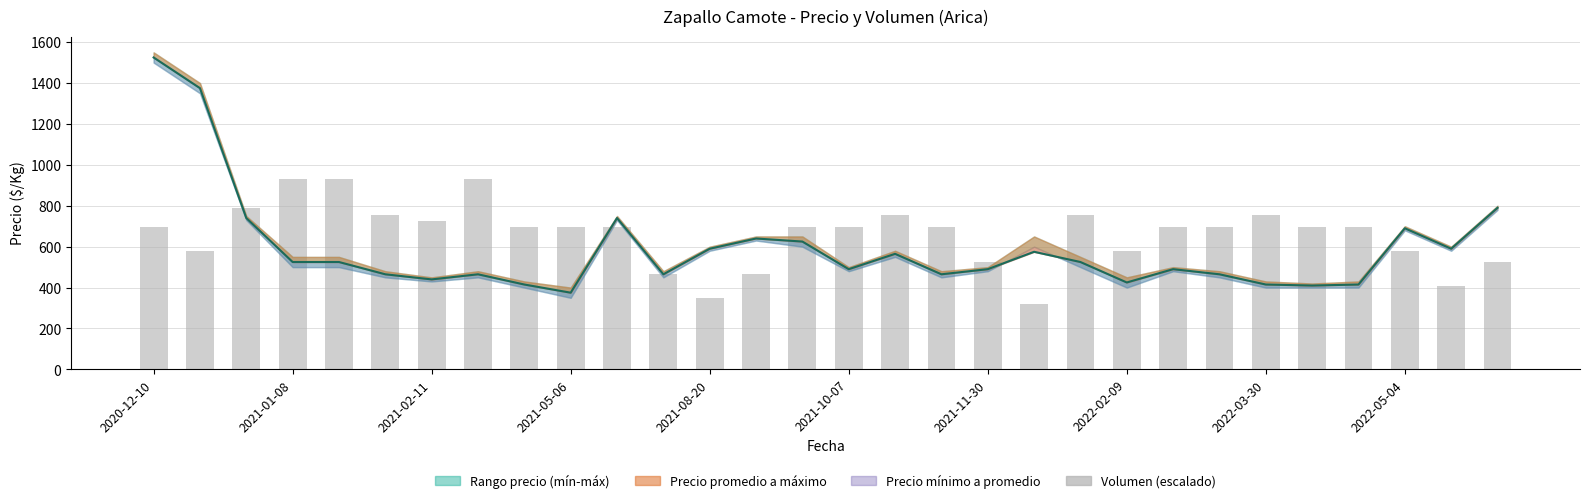

Reading right to left, transcribe all the data shown in this chart.

Precio promedio ponderado: 790.0	590.0	690.0	415.0	410.0	415.0	465.0	490.0	425.0	525.0	575.0	490.0	465.0	565.0	490.0	625.0	640.0	590.0	465.0	740.0	375.0	415.0	465.0	440.0	465.0	525.0	525.0	740.0	1375.0	1525.0
Volumen (escalado): 523.1	406.9	581.2	697.5	697.5	755.6	697.5	697.5	581.2	755.6	319.7	523.1	697.5	755.6	697.5	697.5	465.0	348.7	465.0	697.5	697.5	697.5	930.0	726.6	755.6	930.0	930.0	790.5	581.2	697.5